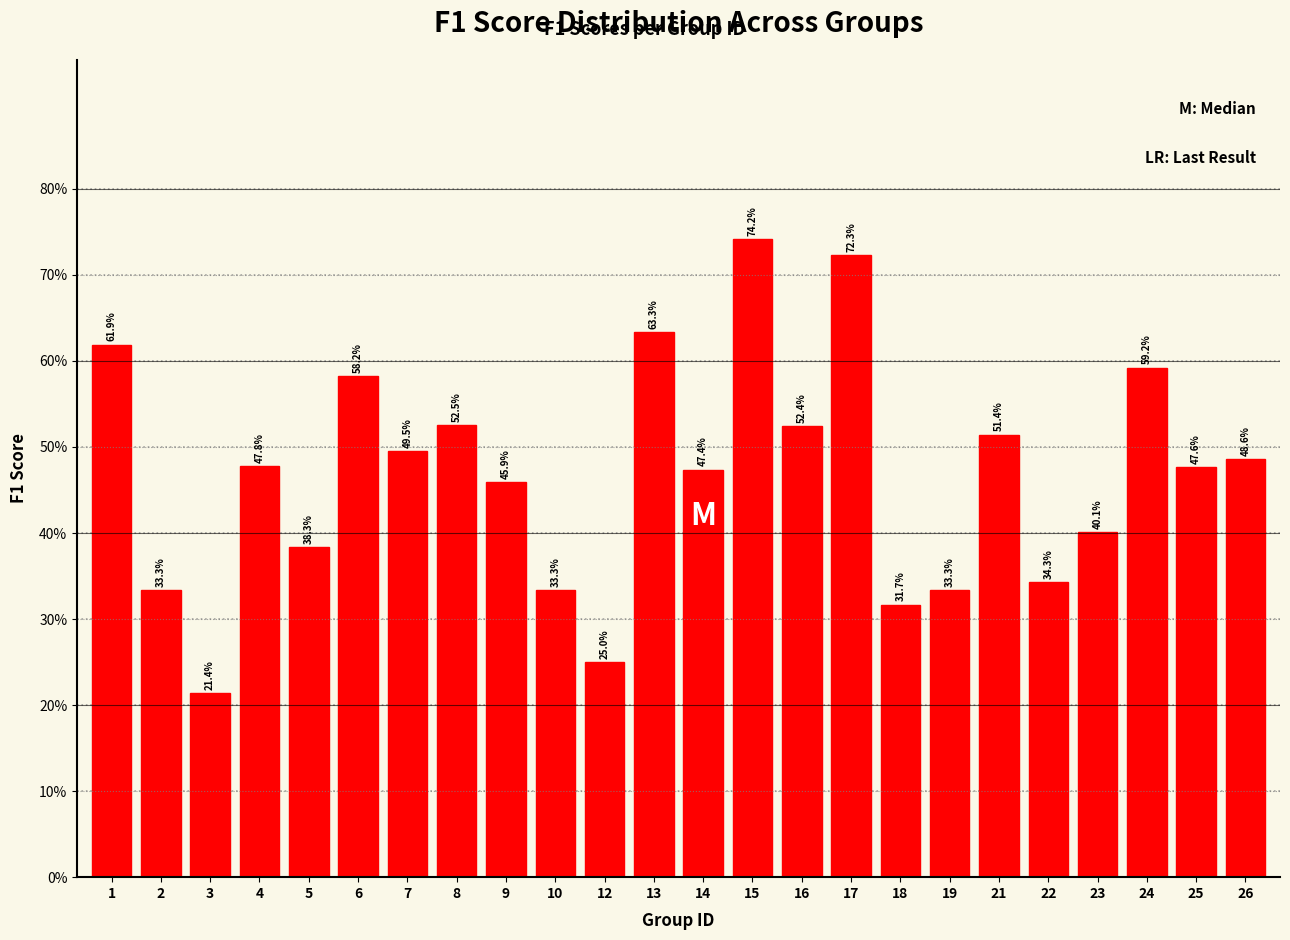

Does the chart contain any negative values?

No